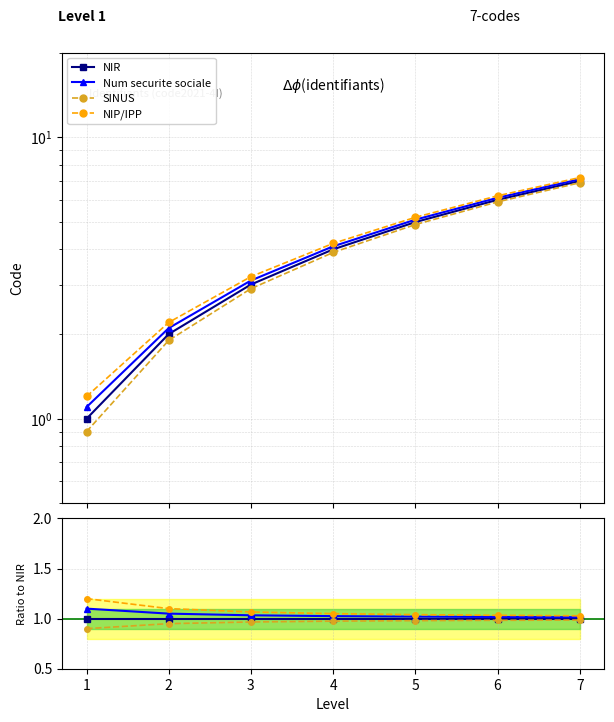

True or false: NIR has more than 2 points higher than both neighbors.

False